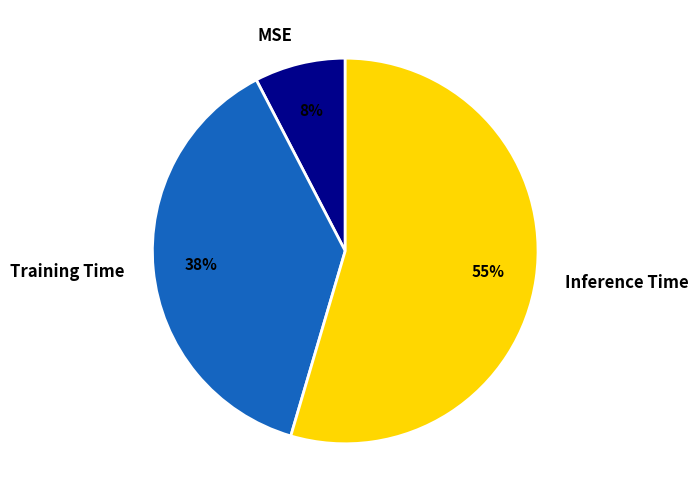

Which slice is the smallest?

MSE